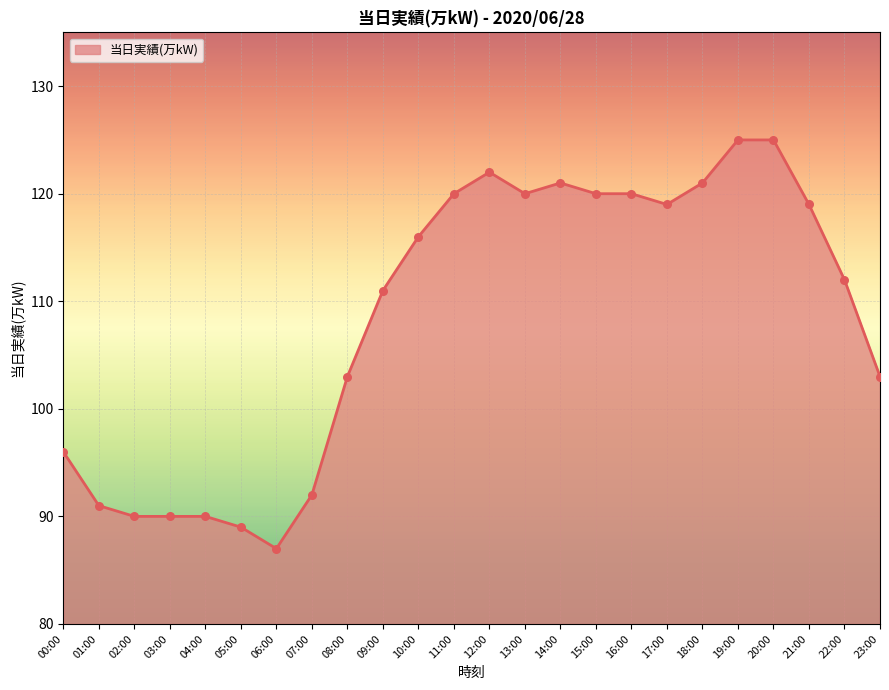

Which has a higher value, 13:00 or 23:00?

13:00